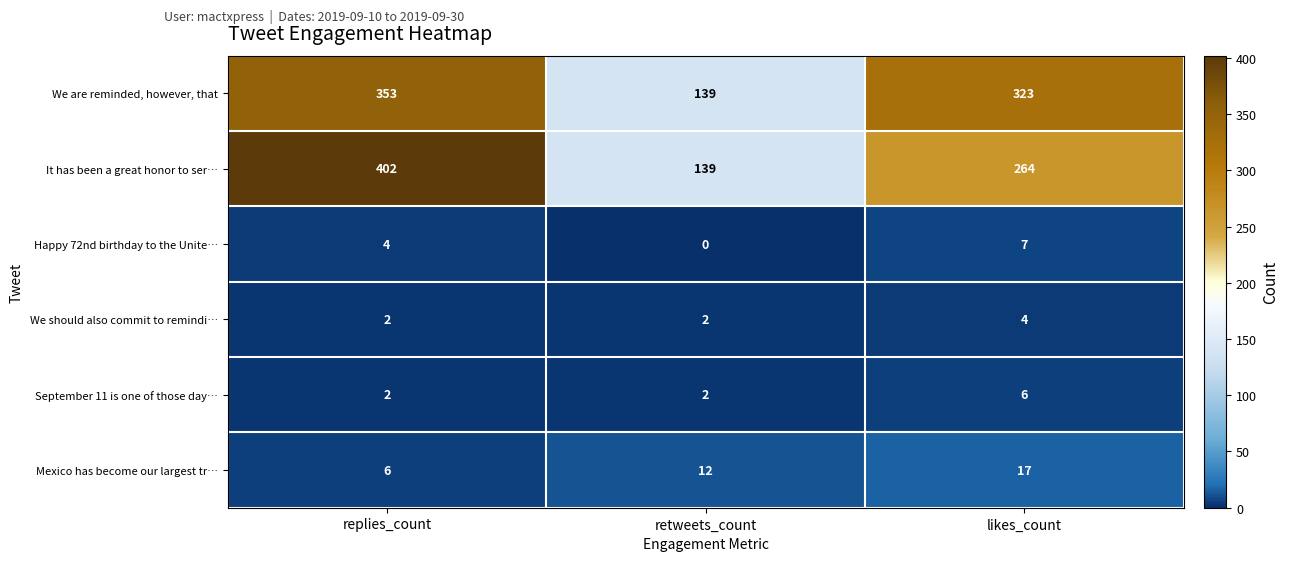

What is the sum of all We are reminded, however, that values?

815